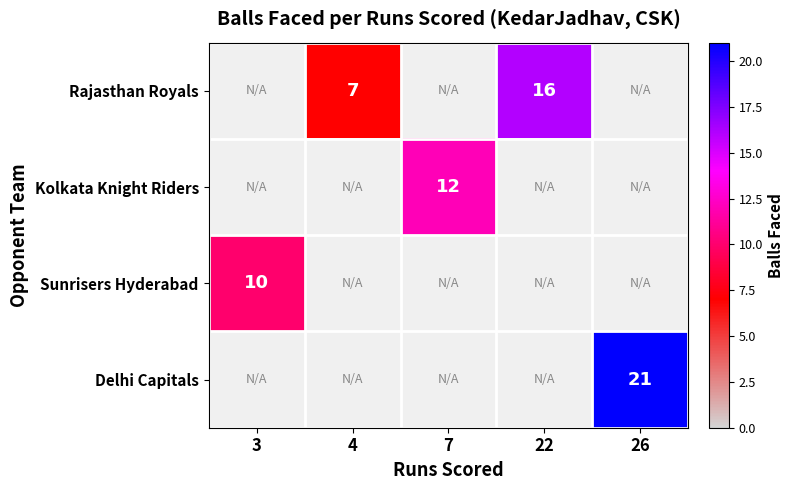

The value of Sunrisers Hyderabad at 3 is 7. True or false?

False